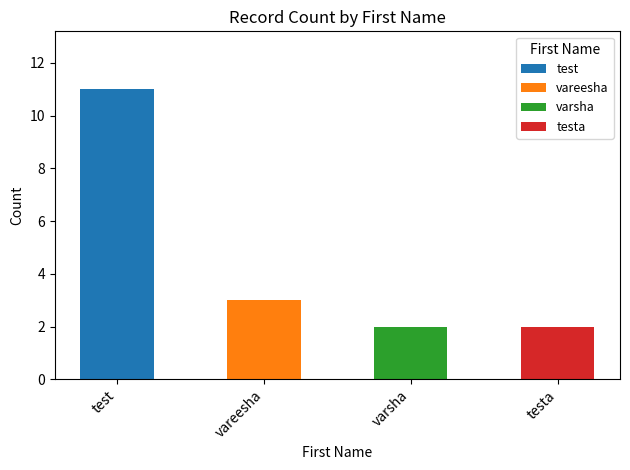

What is the value of the 3rd bar from the left?

2